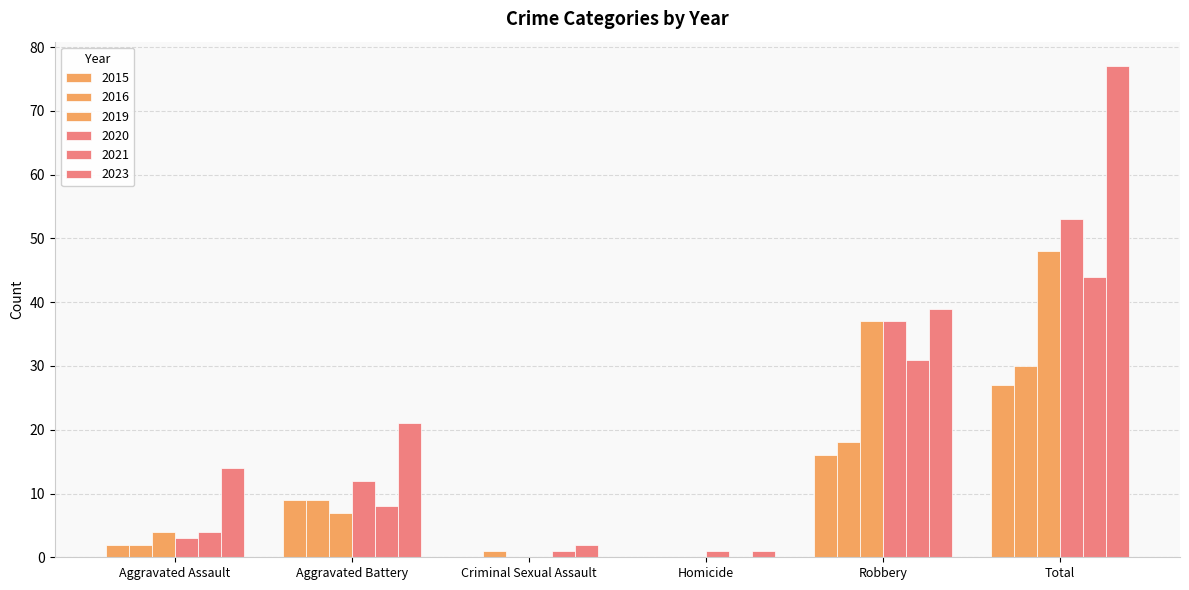

At which category is the sum across all series the highest?

Total